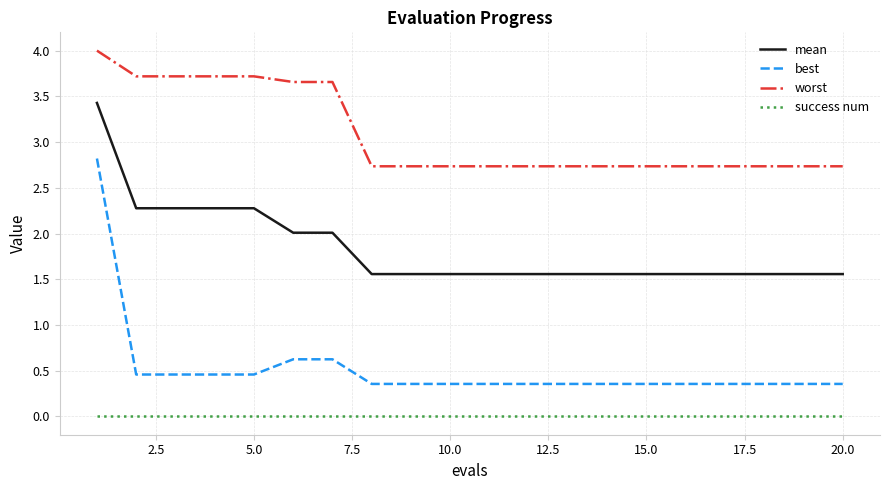

What is the difference between the maximum and minimum values in the best series?

2.5